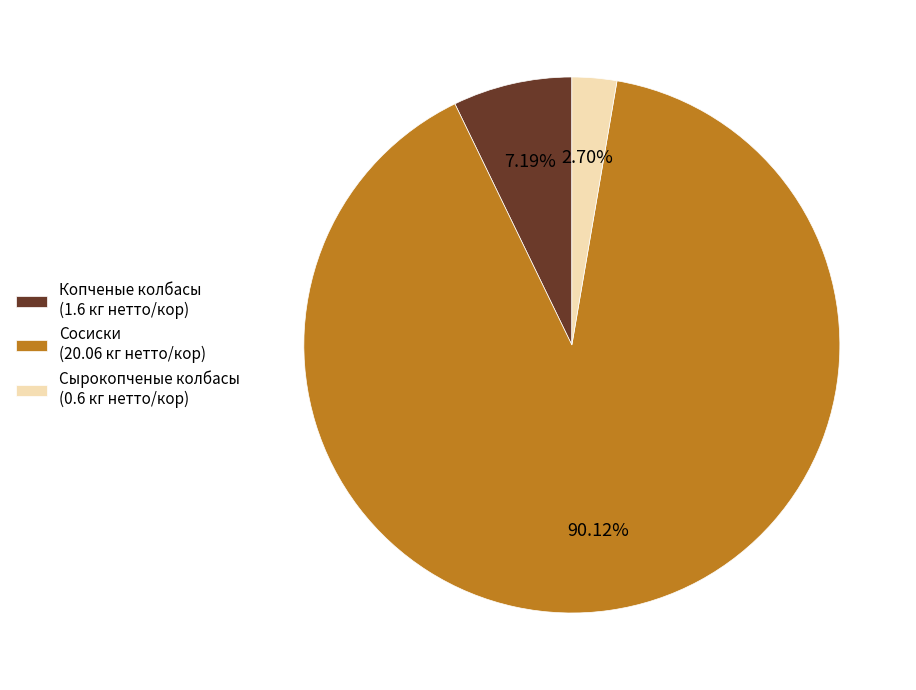

Count the number of slices in the pie.

3